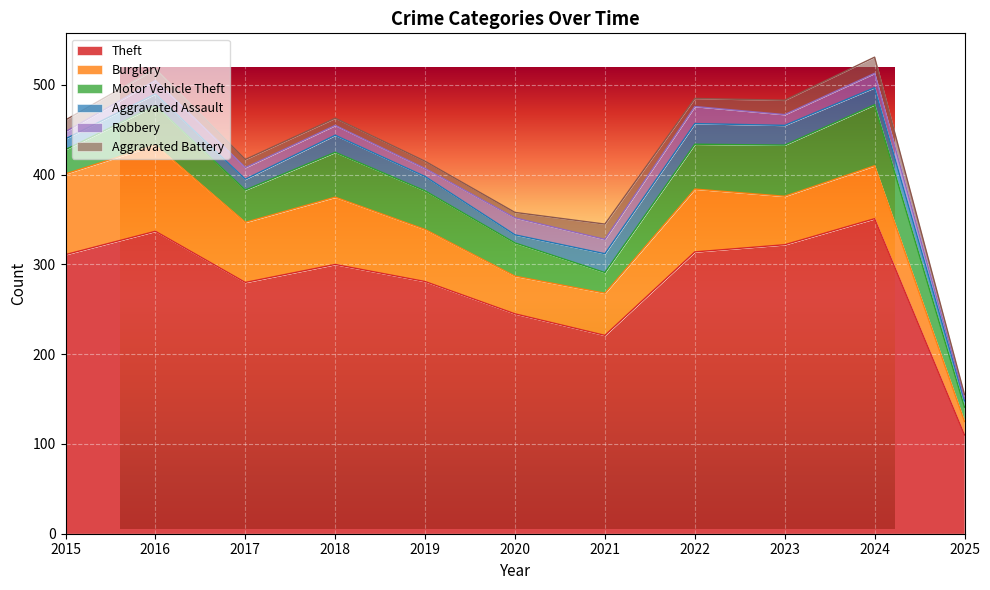

True or false: Motor Vehicle Theft has more than 2 points higher than both neighbors.

True